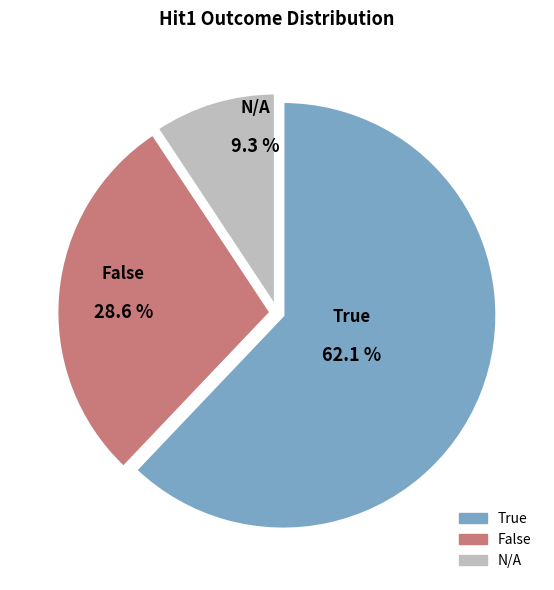

Is there any slice that represents more than half of the pie?

Yes